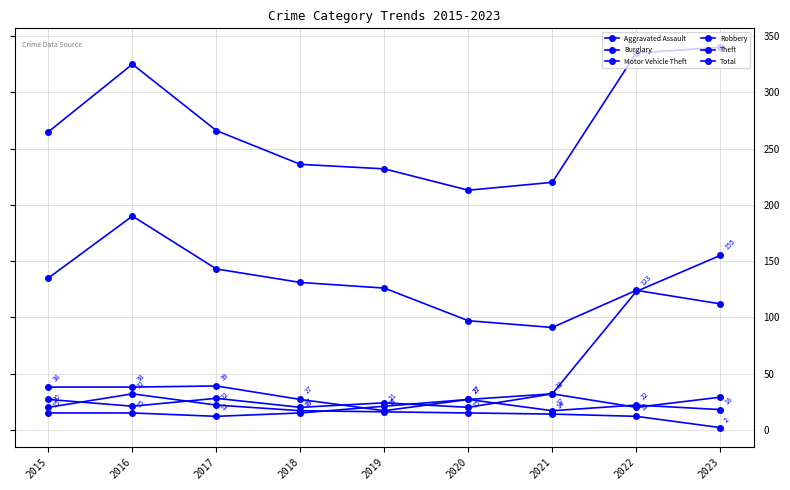

How many data points does each series have?

9